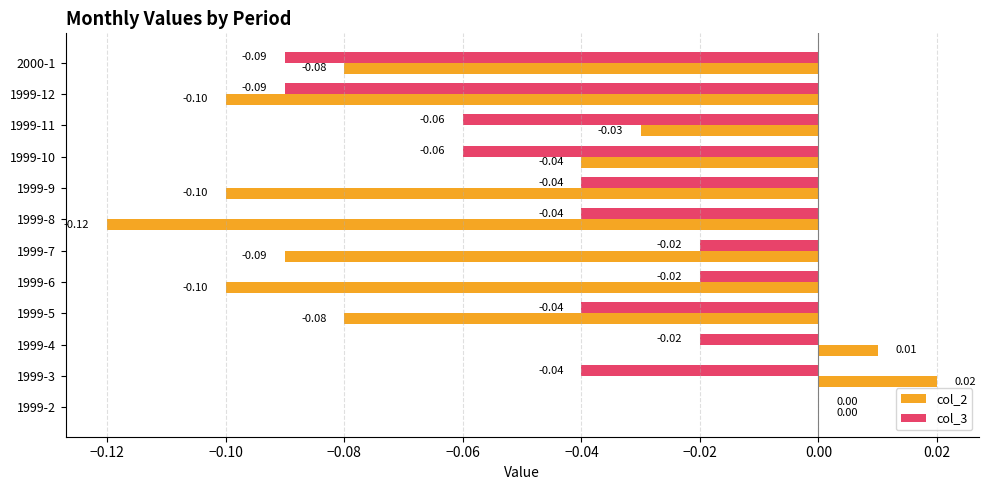

Which series has the largest total across all categories?

col_3